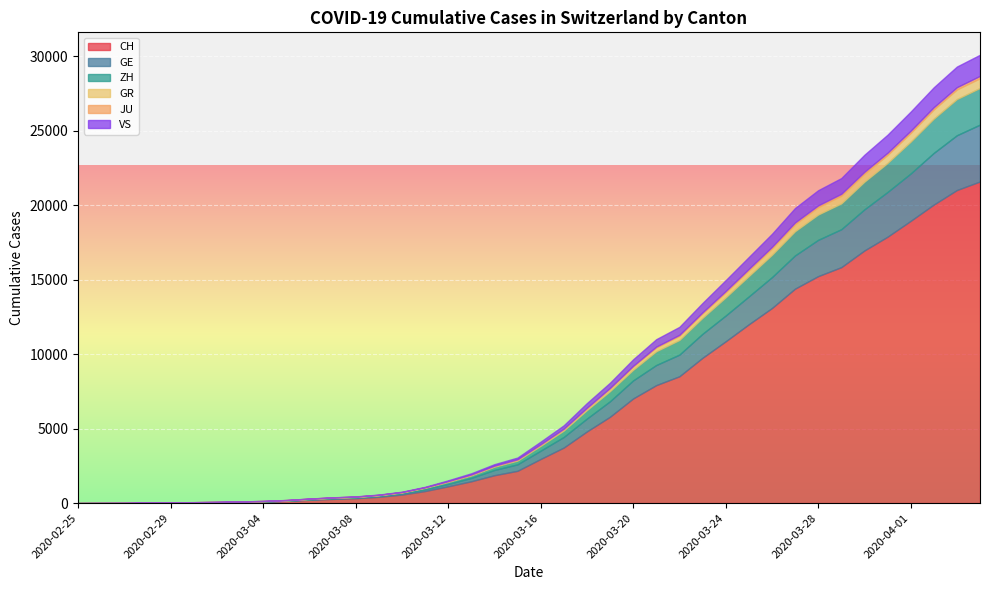

At how many categories does at least one series exceed 9255?

13